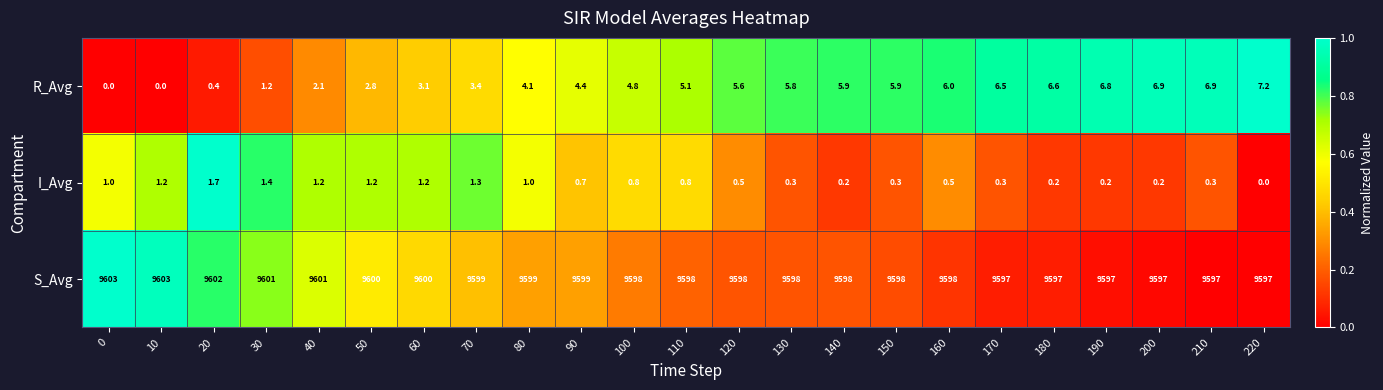

What is the sum of all I_Avg values?

16.5